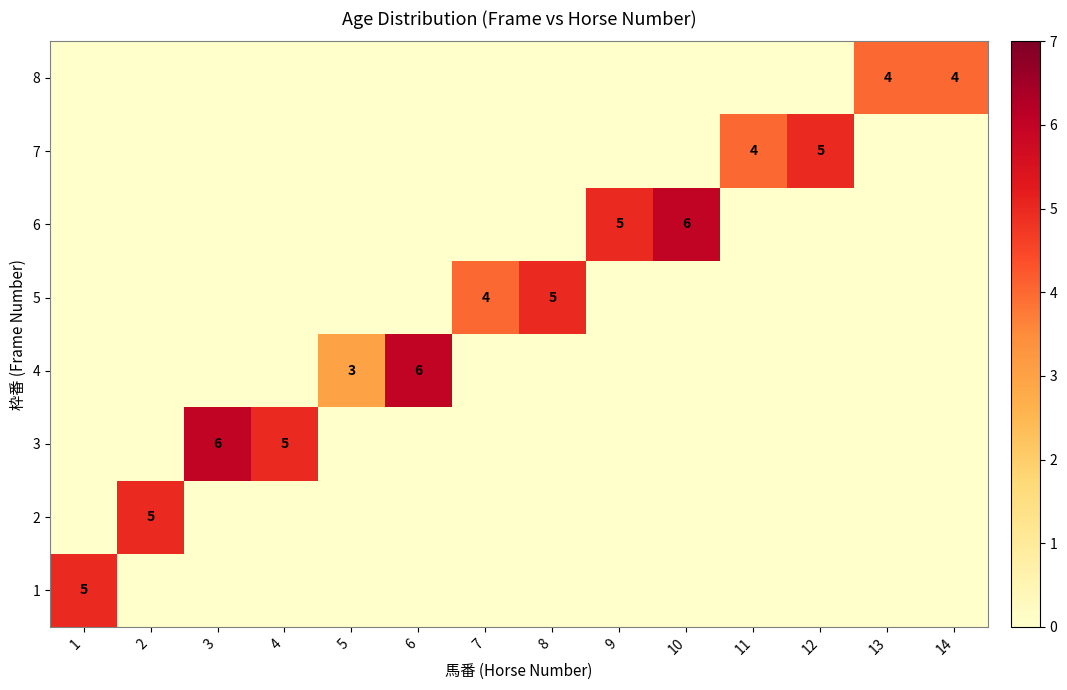

Which label corresponds to the smallest value in the chart?

2